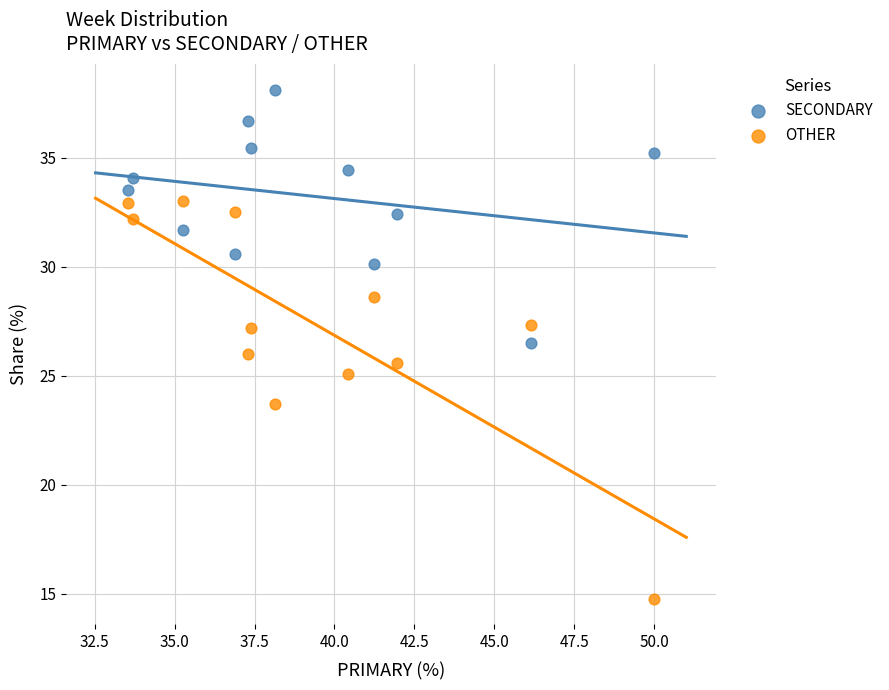

What are all the series names shown in the legend?

SECONDARY, OTHER